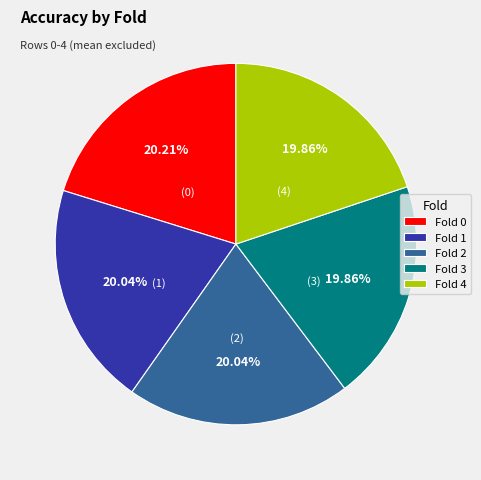

Do Fold 1 and Fold 3 together represent more than half of the pie?

No